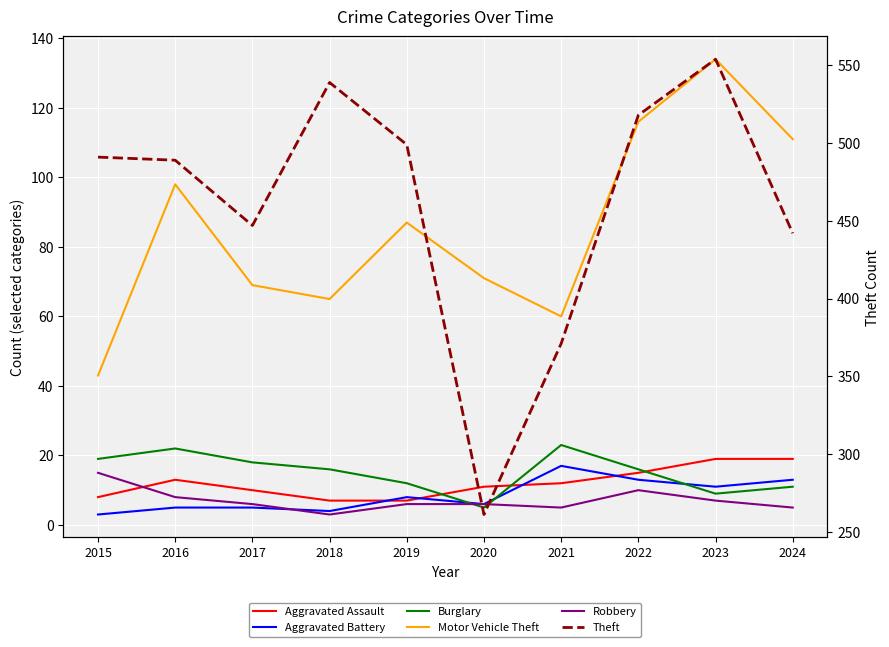

Between 2016 and 2015, which is larger?

2016